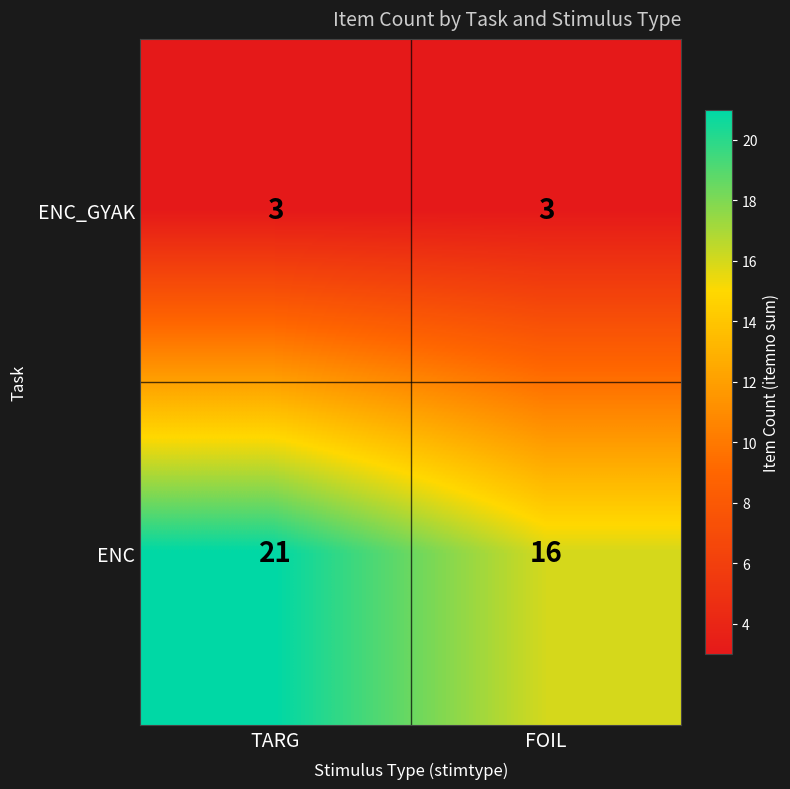

What is the smallest value displayed?

3